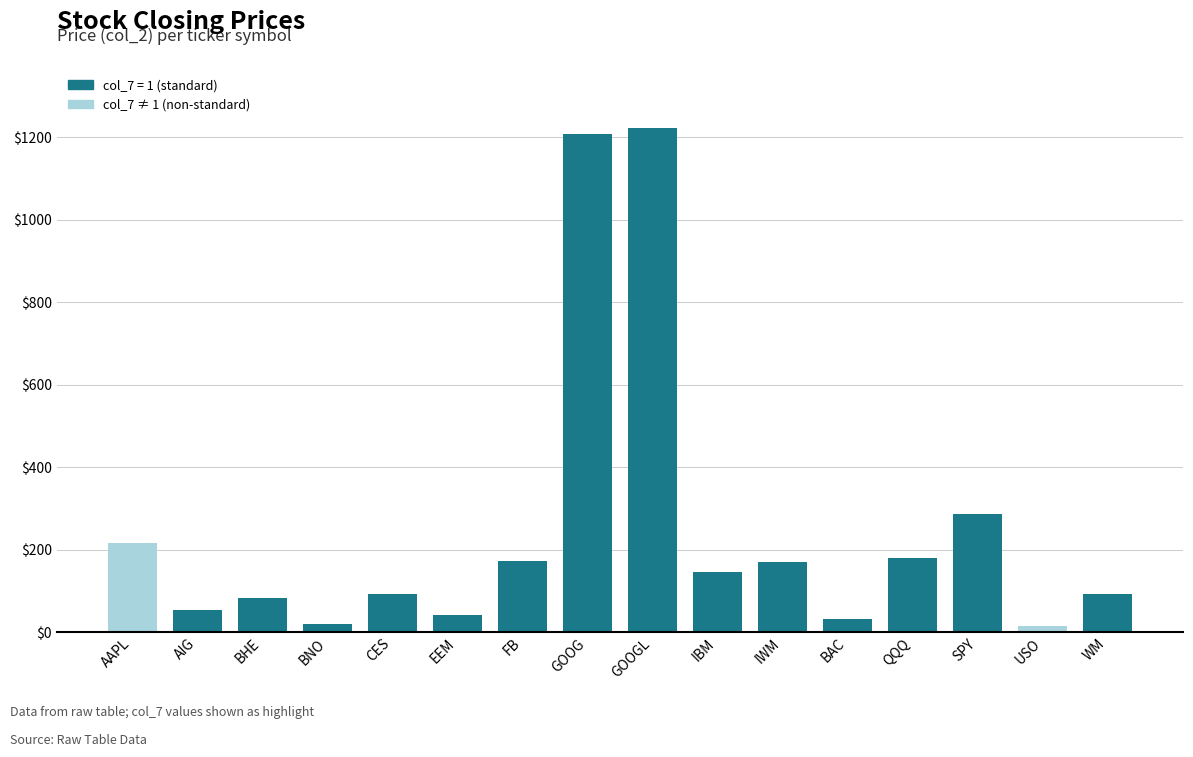

Which has a higher value, AIG or QQQ?

QQQ